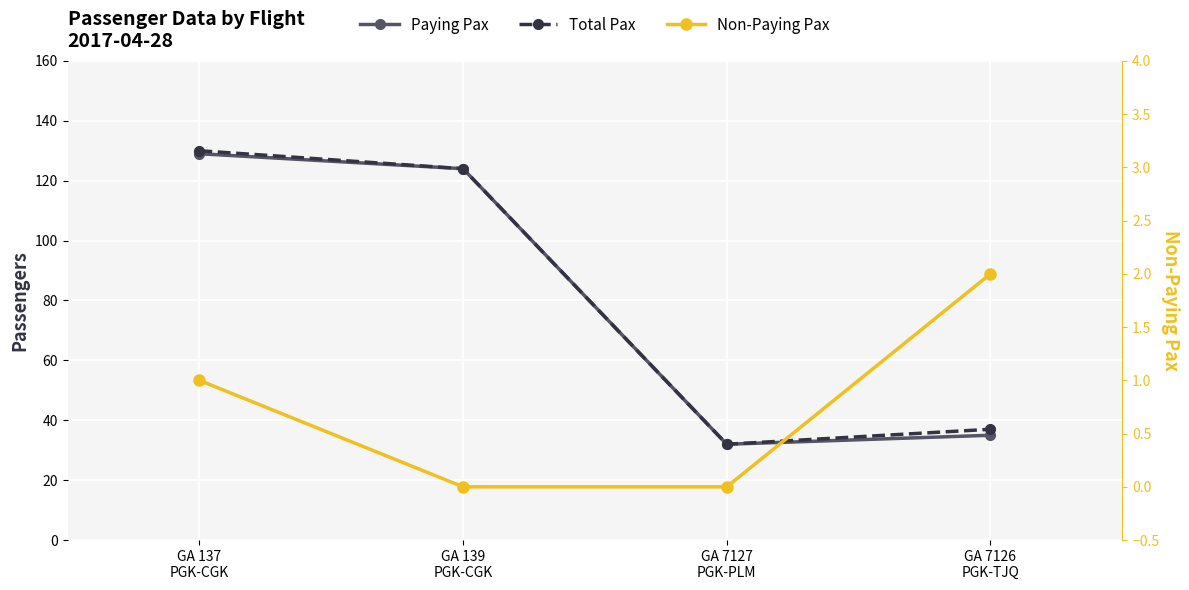

At GA 137
PGK-CGK, list the series in order from largest to smallest.

Total Pax, Paying Pax, Non-Paying Pax